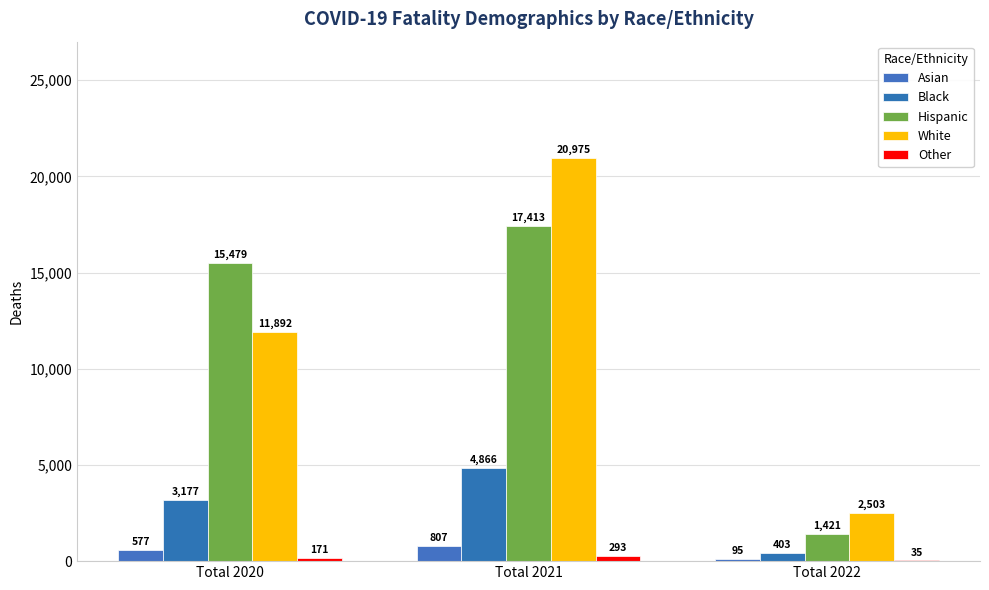

At which label does Other reach its minimum?

Total 2022